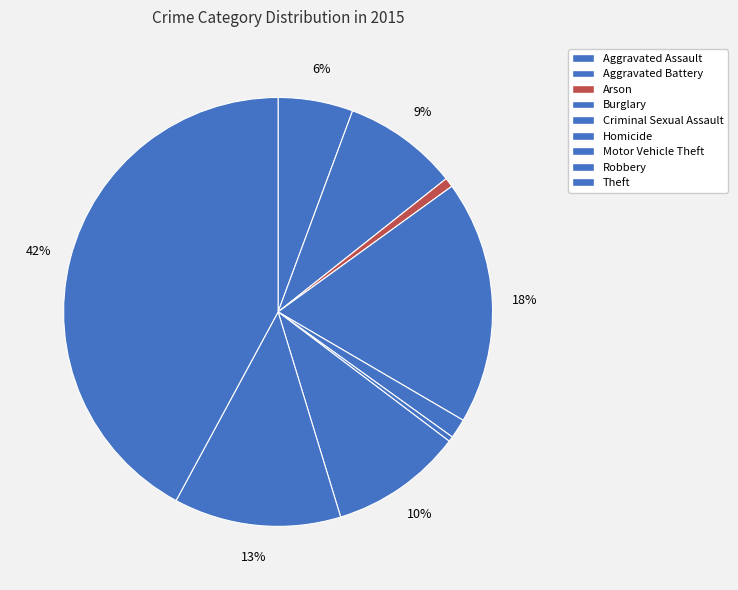

The Homicide slice represents 1% of the pie. True or false?

False